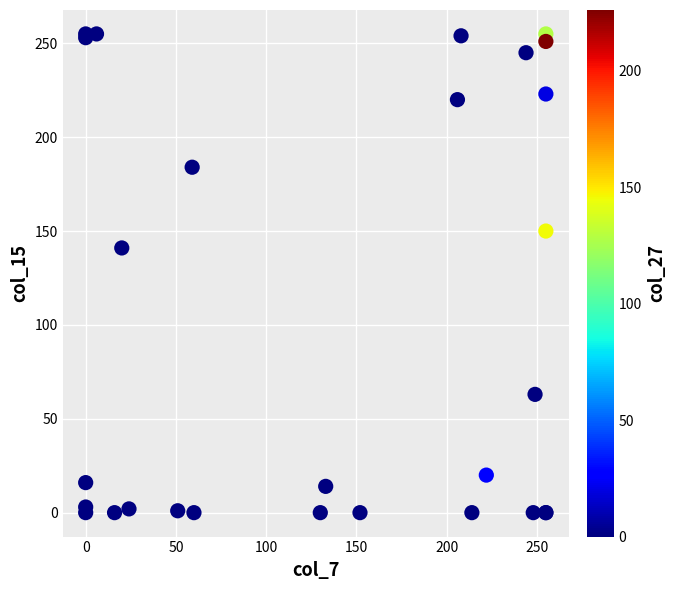

What Y value in the scatter plot is closest to 127?

141